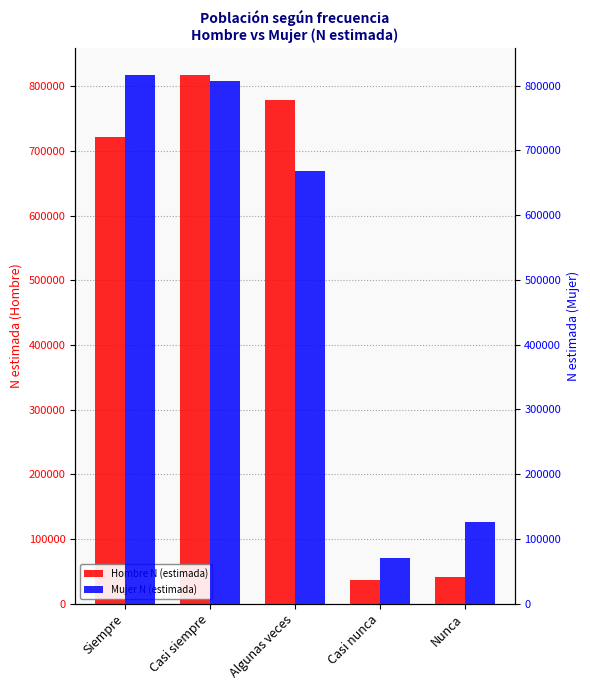

Which series has the largest total across all categories?

Mujer N (estimada)